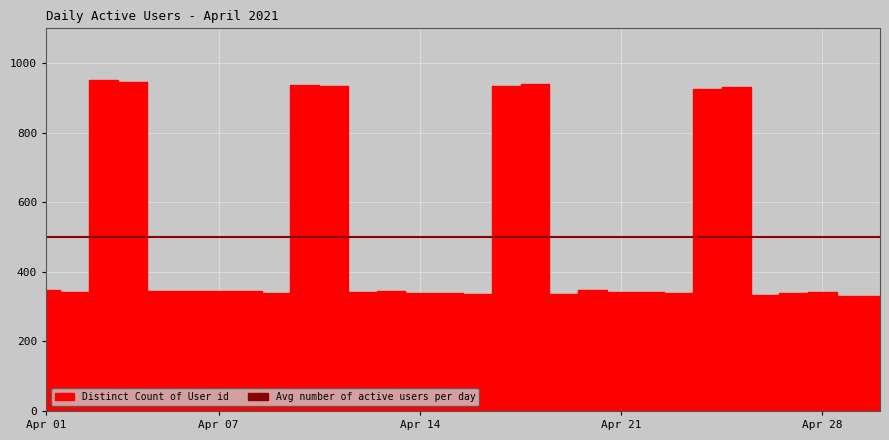

How many values are below 344?

15